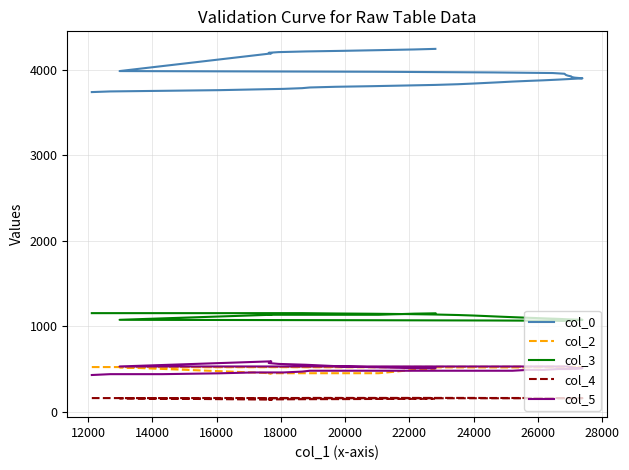

At how many categories does at least one series exceed 2958?

40